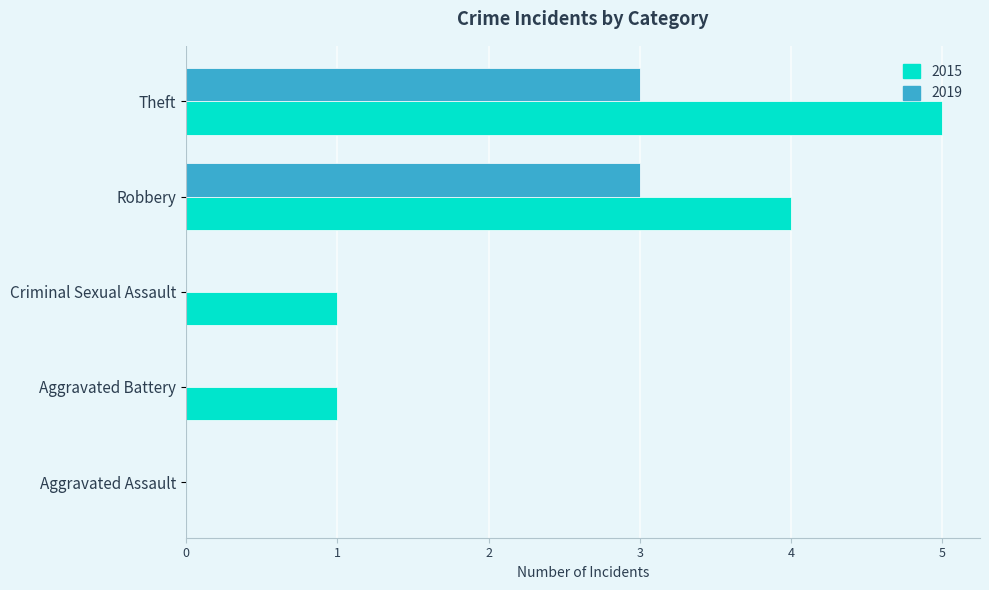

Which series changed the most between Aggravated Assault and Aggravated Battery?

2015